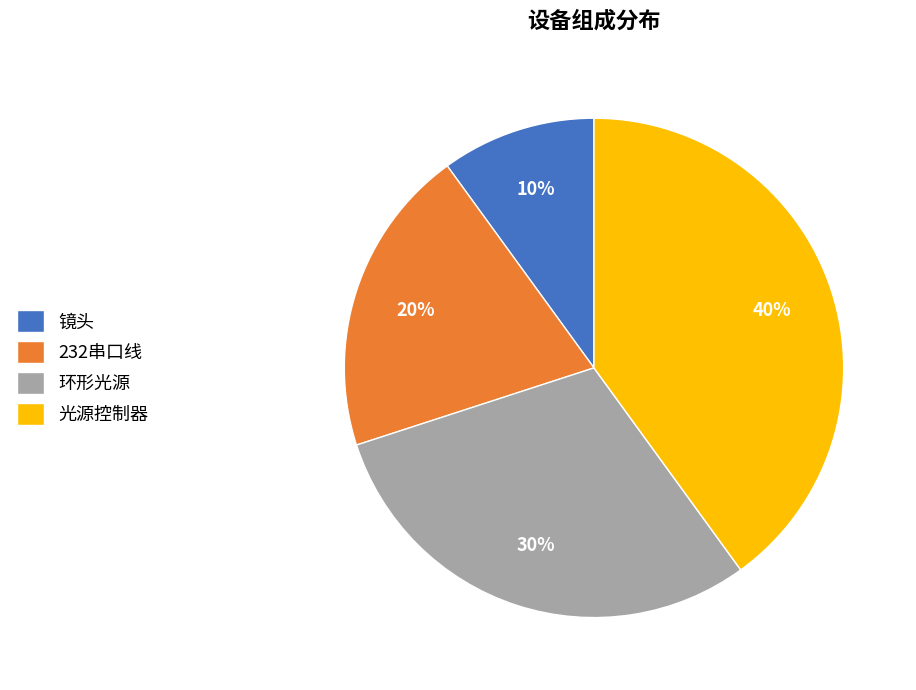

Which has a higher value, 光源控制器 or 环形光源?

光源控制器